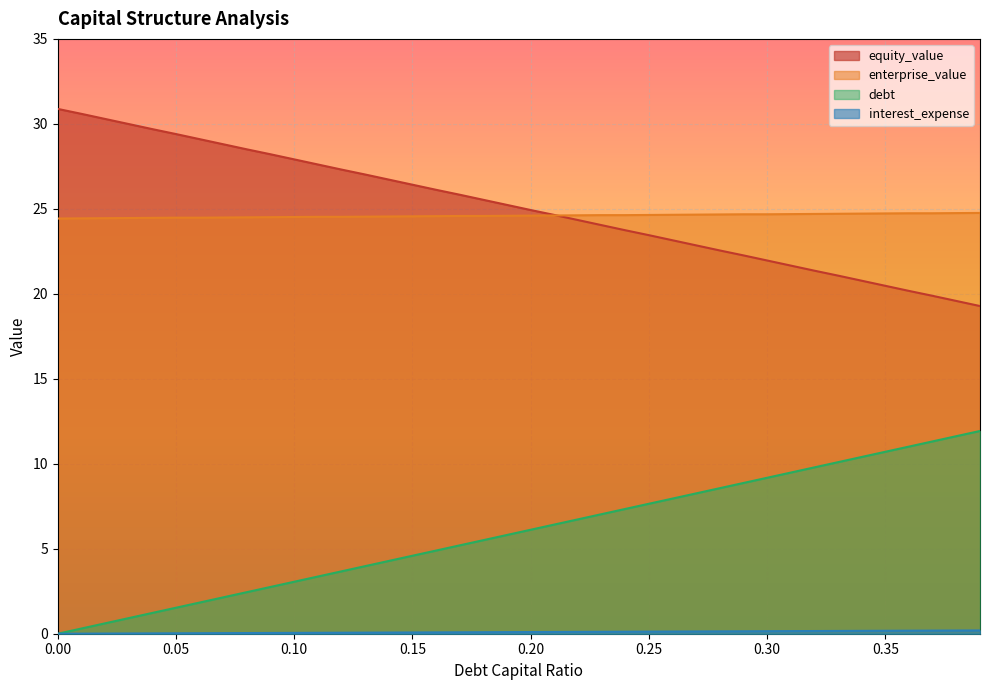

True or false: debt and enterprise_value intersect in this chart.

False